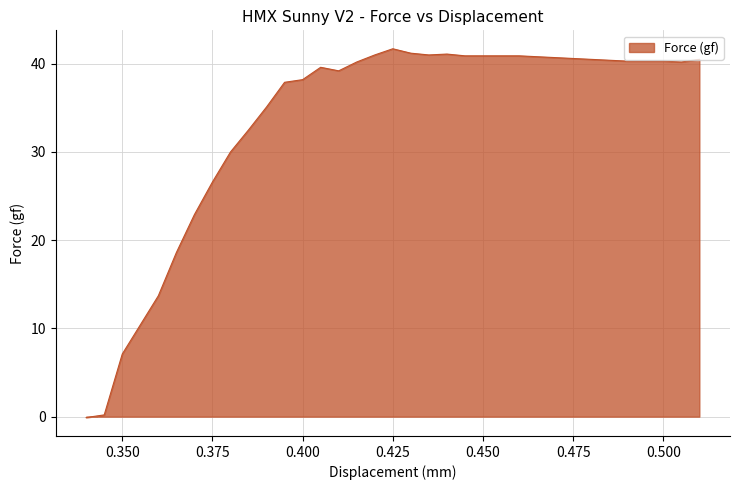

What is the difference between the maximum and minimum values?

41.8